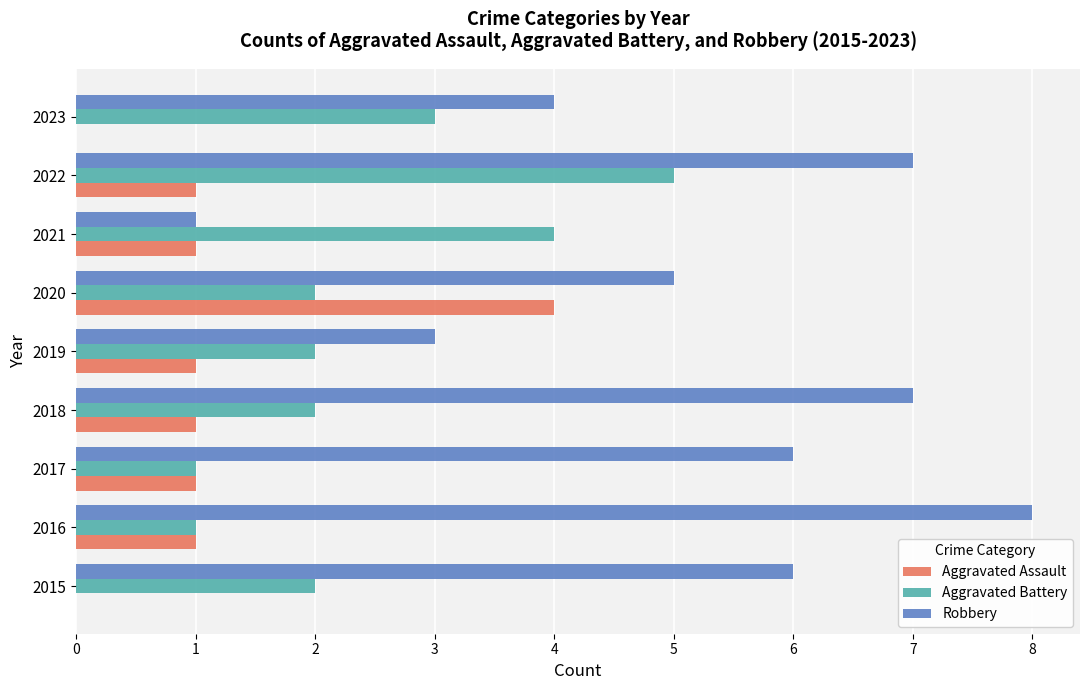

What is the sum of all Robbery values?

47